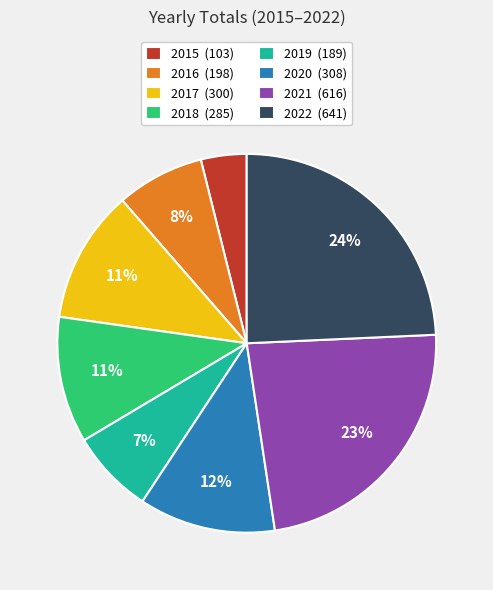

True or false: 2019 accounts for 7% of the total.

True